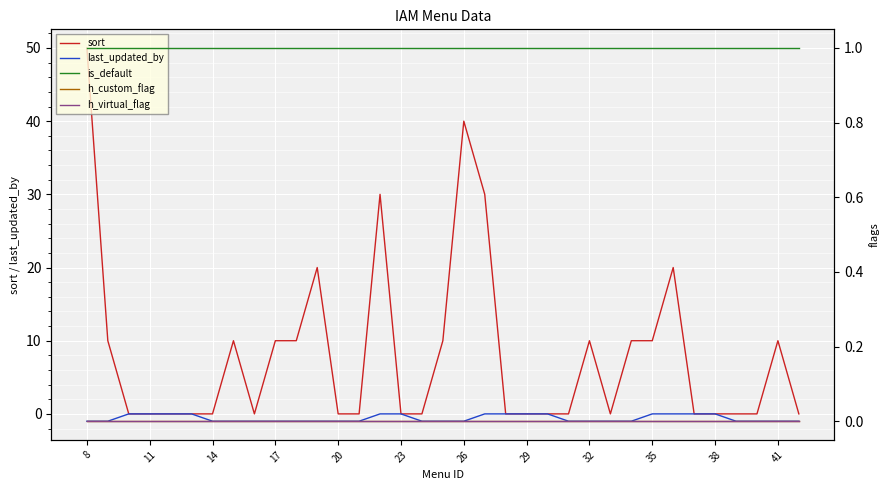

Reading left to right, what are all the values shown in this chart?

sort: 50	10	0	0	0	0	0	10	0	10	10	20	0	0	30	0	0	10	40	30	0	0	0	0	10	0	10	10	20	0	0	0	0	10	0
last_updated_by: -1	-1	0	0	0	0	-1	-1	-1	-1	-1	-1	-1	-1	0	0	-1	-1	-1	0	0	0	0	-1	-1	-1	-1	0	0	0	0	-1	-1	-1	-1
is_default: 1	1	1	1	1	1	1	1	1	1	1	1	1	1	1	1	1	1	1	1	1	1	1	1	1	1	1	1	1	1	1	1	1	1	1
h_custom_flag: 0	0	0	0	0	0	0	0	0	0	0	0	0	0	0	0	0	0	0	0	0	0	0	0	0	0	0	0	0	0	0	0	0	0	0
h_virtual_flag: 0	0	0	0	0	0	0	0	0	0	0	0	0	0	0	0	0	0	0	0	0	0	0	0	0	0	0	0	0	0	0	0	0	0	0